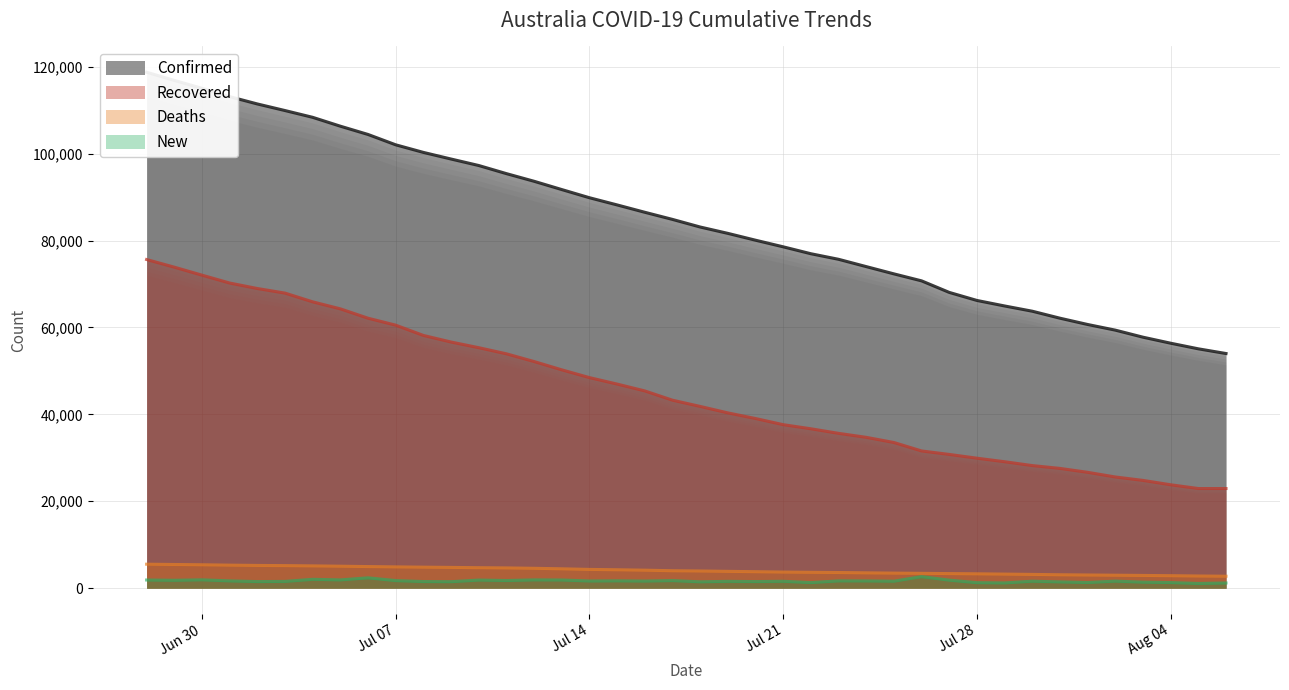

At which category does the chart reach its minimum across all series?

2020-08-05